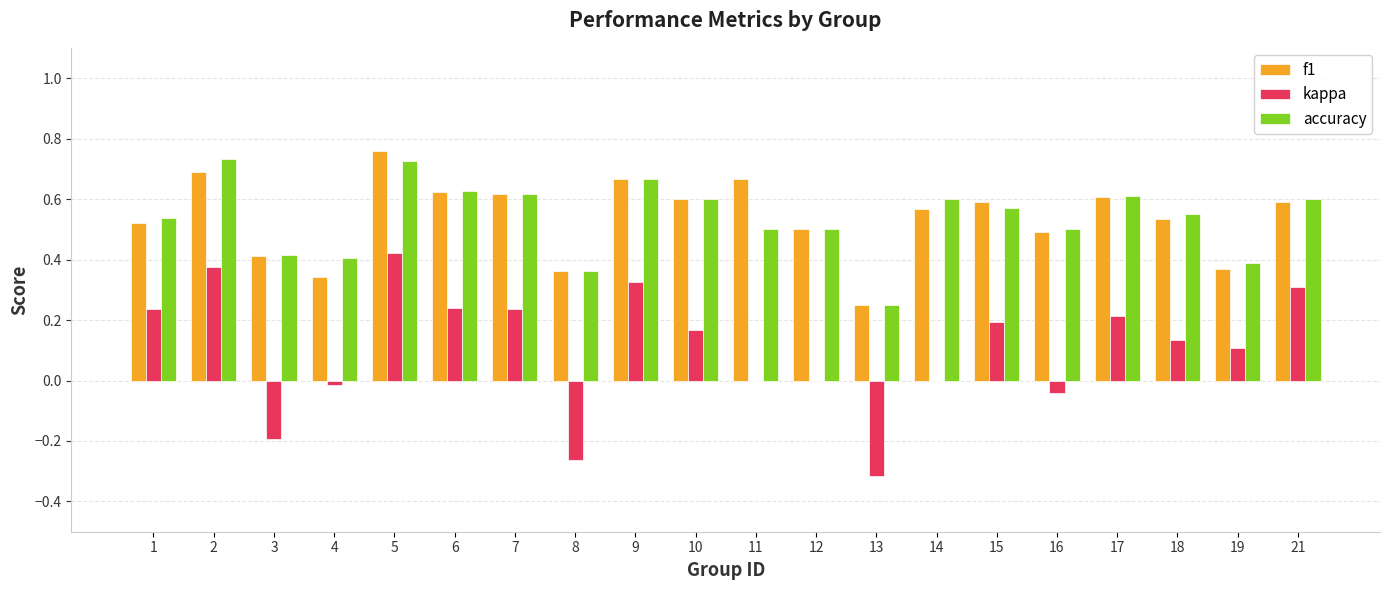

Is the value of f1 at 18 greater than the value of accuracy at 12?

Yes